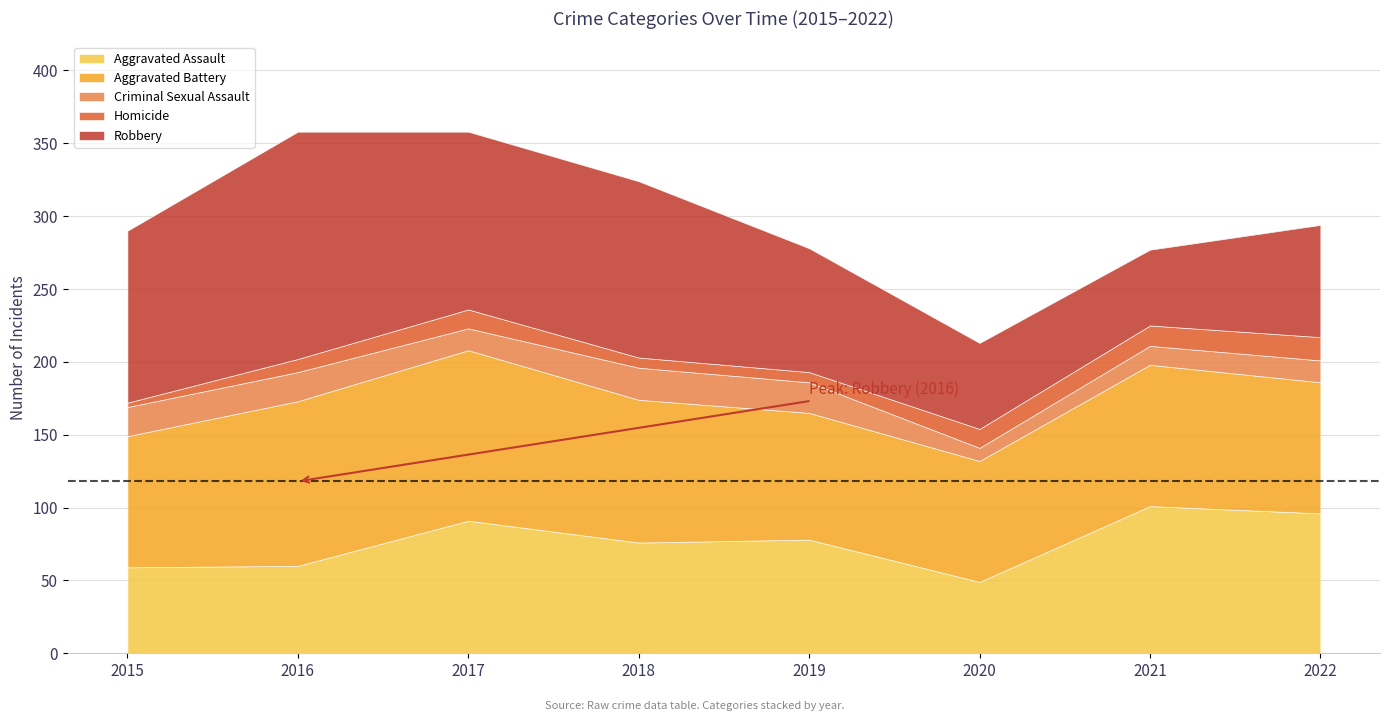

Which series has the largest range (max minus min)?

Robbery